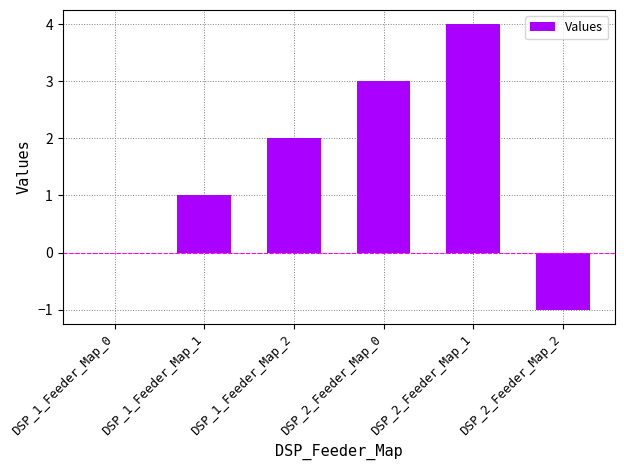

Which label corresponds to the largest value in the chart?

DSP_2_Feeder_Map_1